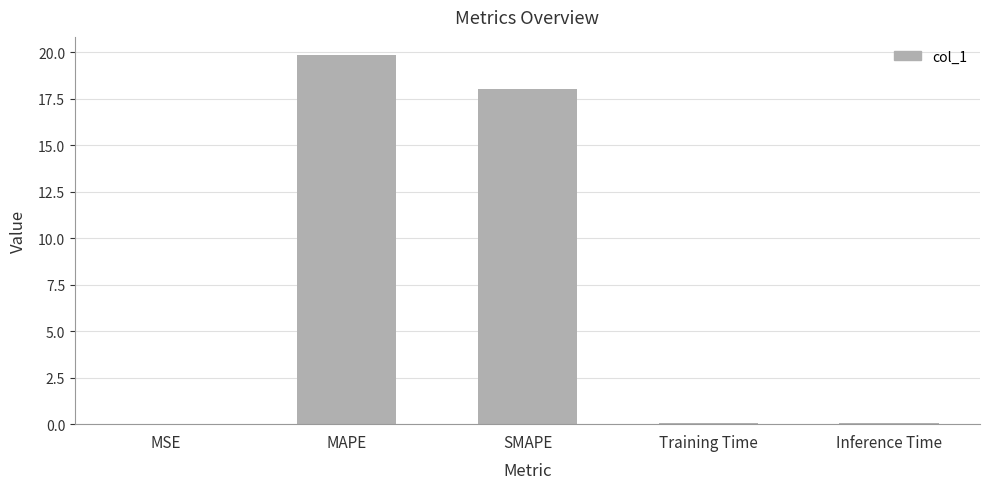

How many distinct data groups are displayed?

1